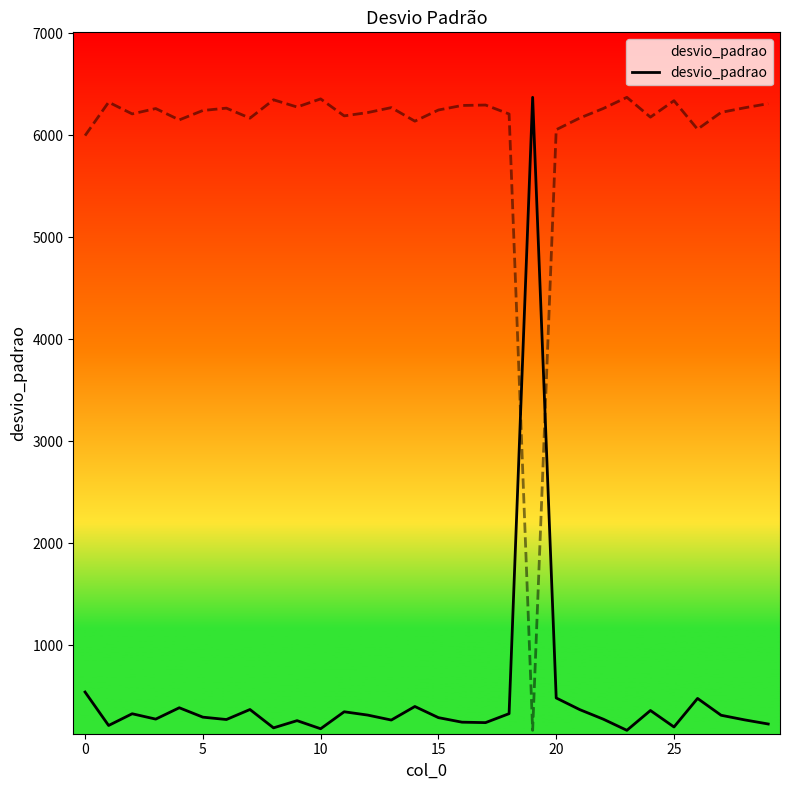

Is it true that the value at 26 is 298.4?

False